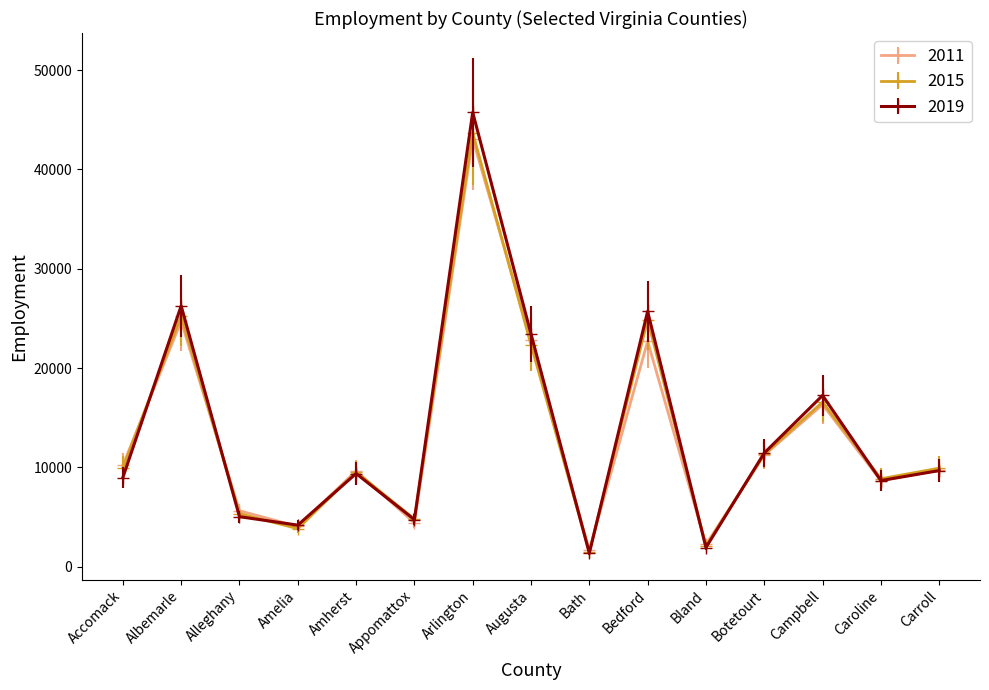

What is the difference between the maximum and second lowest values in the 2011 series?

40862